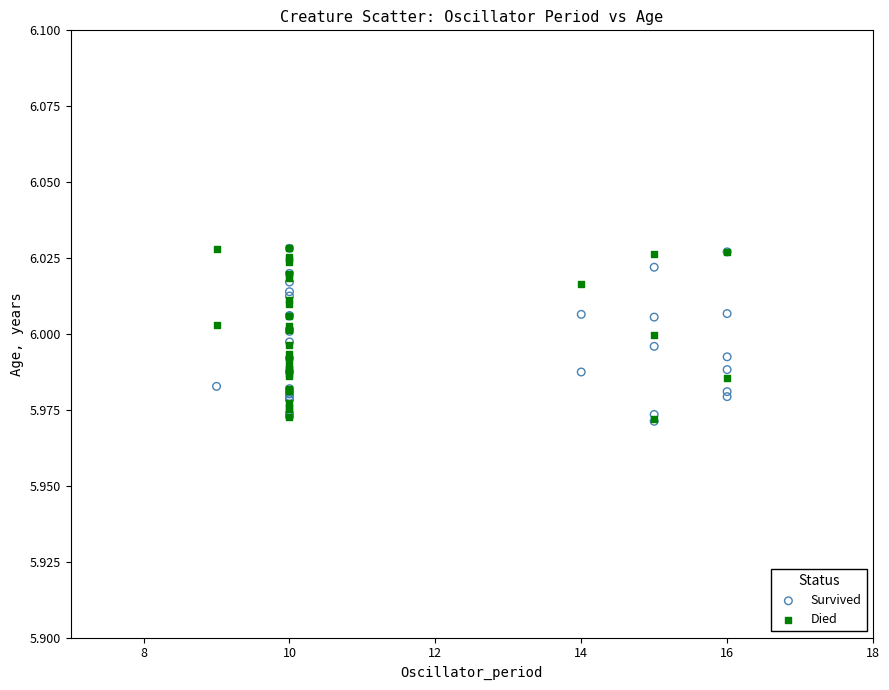

What are all the series names shown in the legend?

Survived, Died